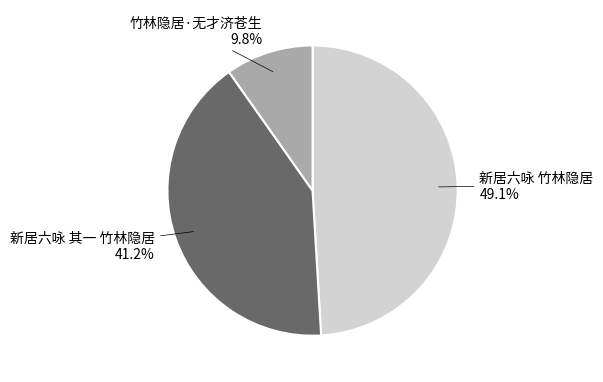

Does any single category account for the majority?

No